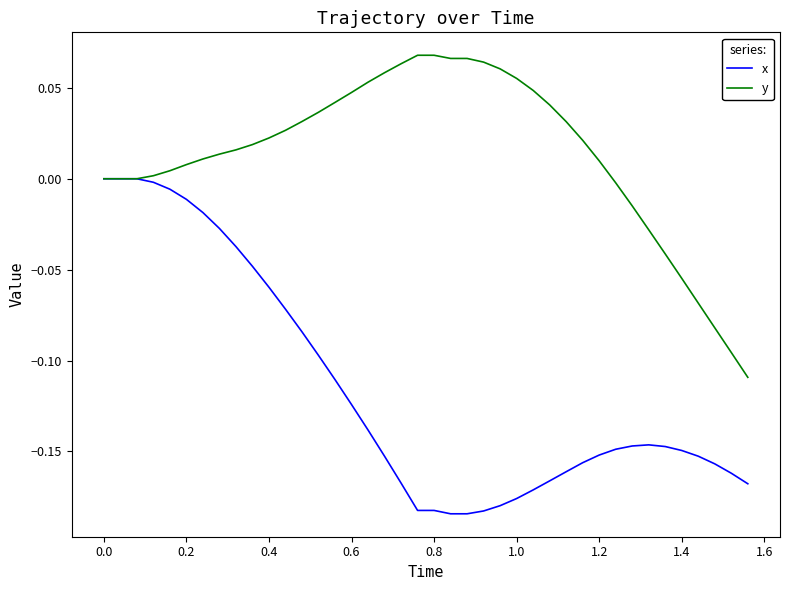

Rank the series by their average value, from highest to lowest.

y, x